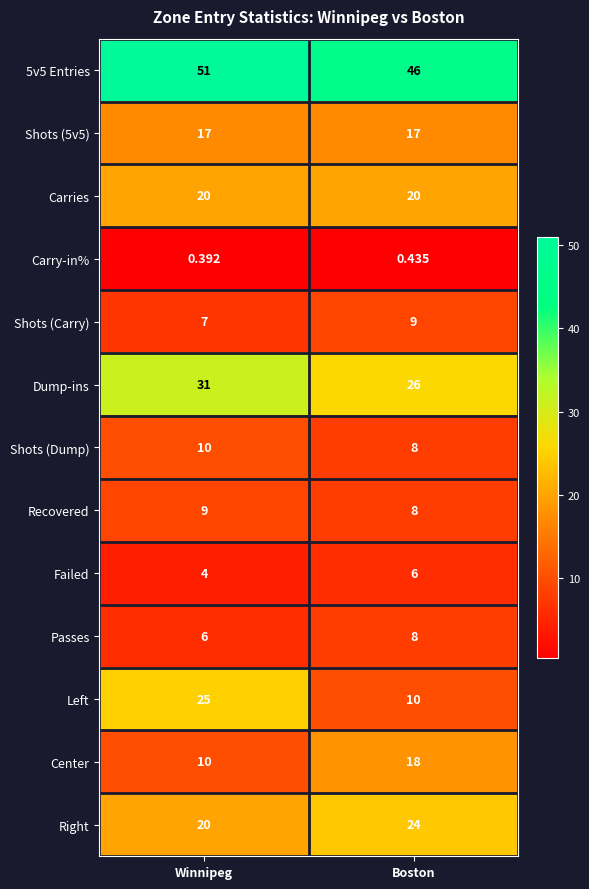

Where is Shots (Carry) nearest to the value 8?

Winnipeg